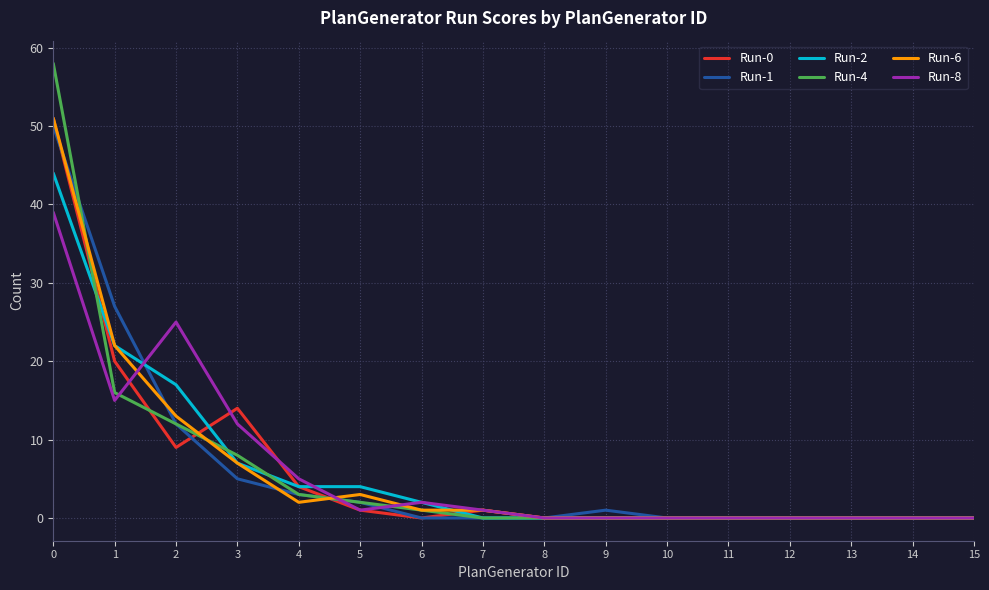

Is this an area chart (filled region under the line)?

No